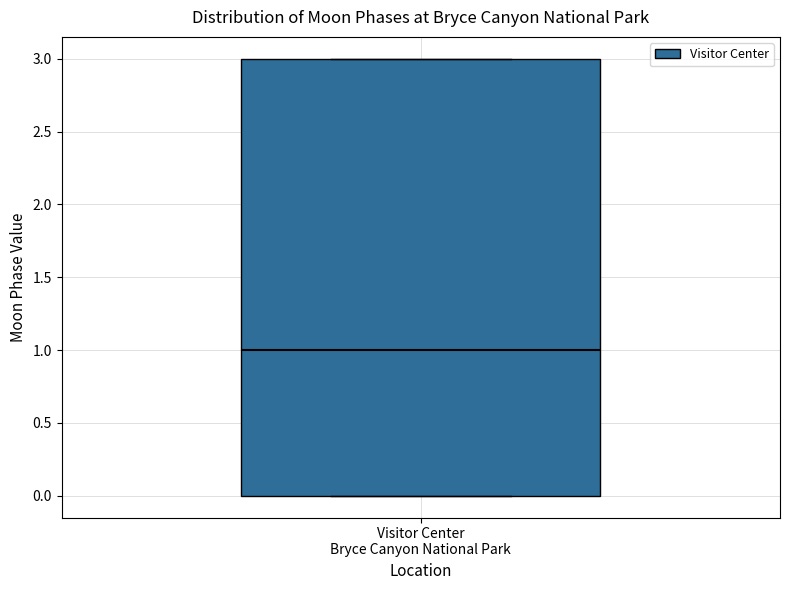

Where is the lower edge of the box for Visitor Center Bryce Canyon National Park on the y-axis? The values are not printed on the chart, so give them approximately, as read against the axis.

0